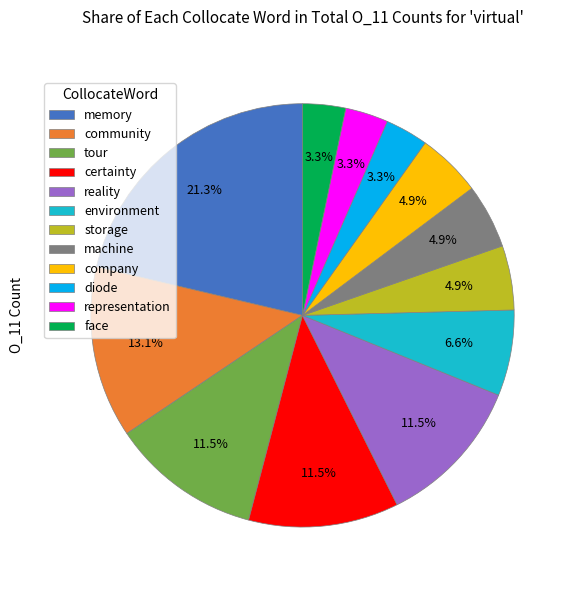

How many segments does this pie chart have?

12